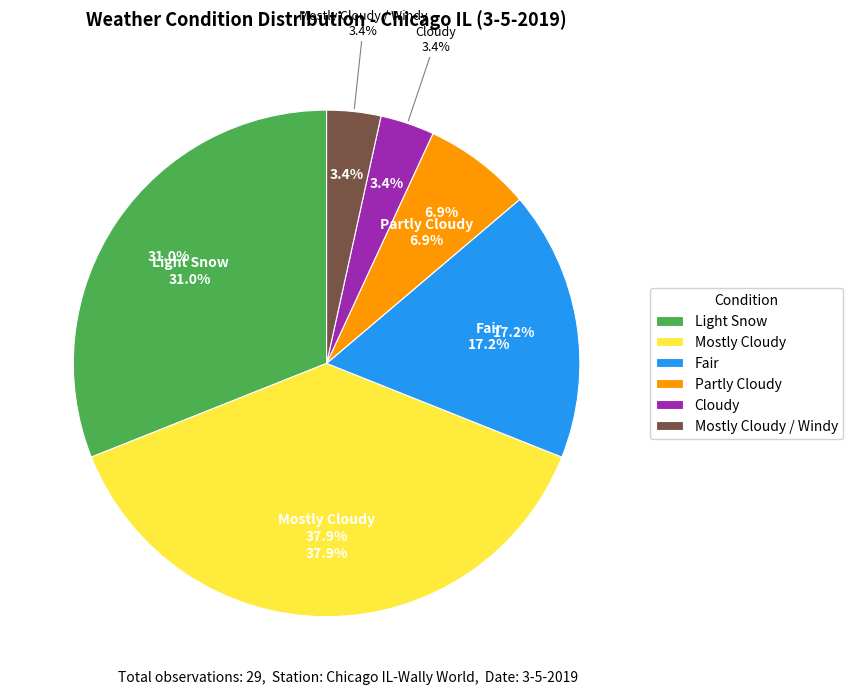

Combined, do Mostly Cloudy and Partly Cloudy account for over 50%?

No